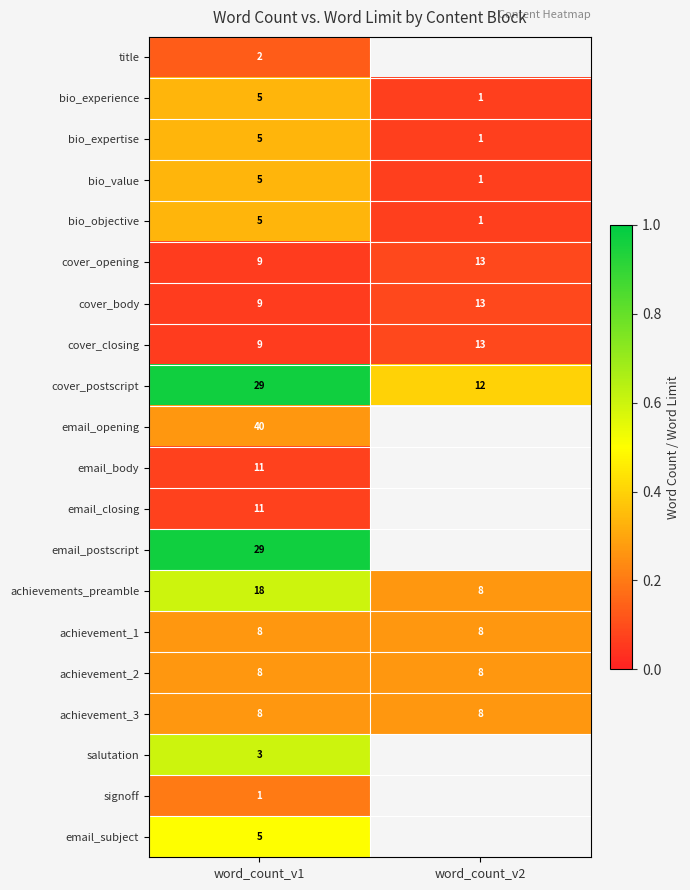

How many data points does each series have?

2